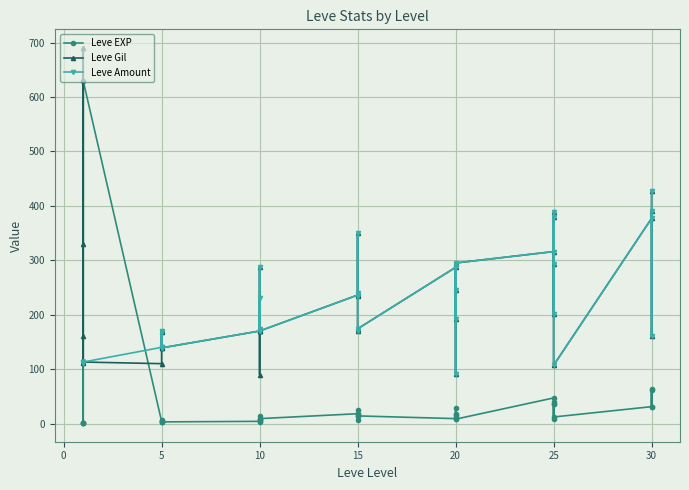

Between 10 and 5, which is larger?

10